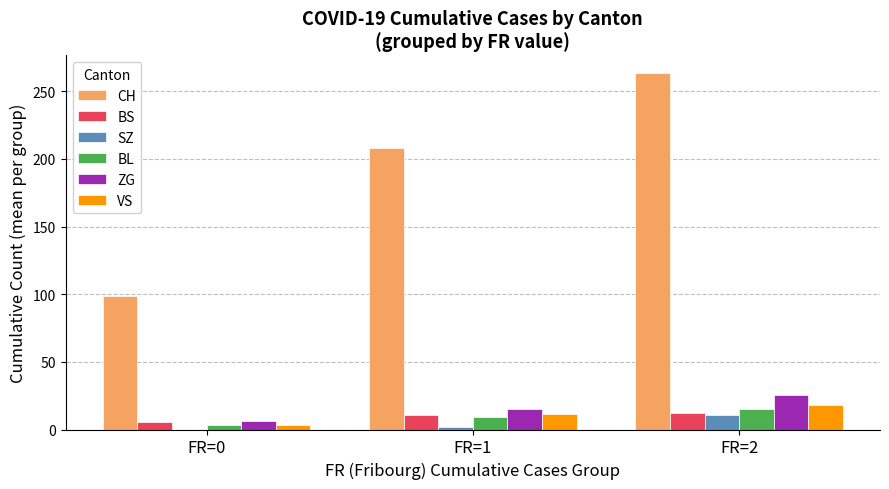

How many values in the VS series exceed 11?

2